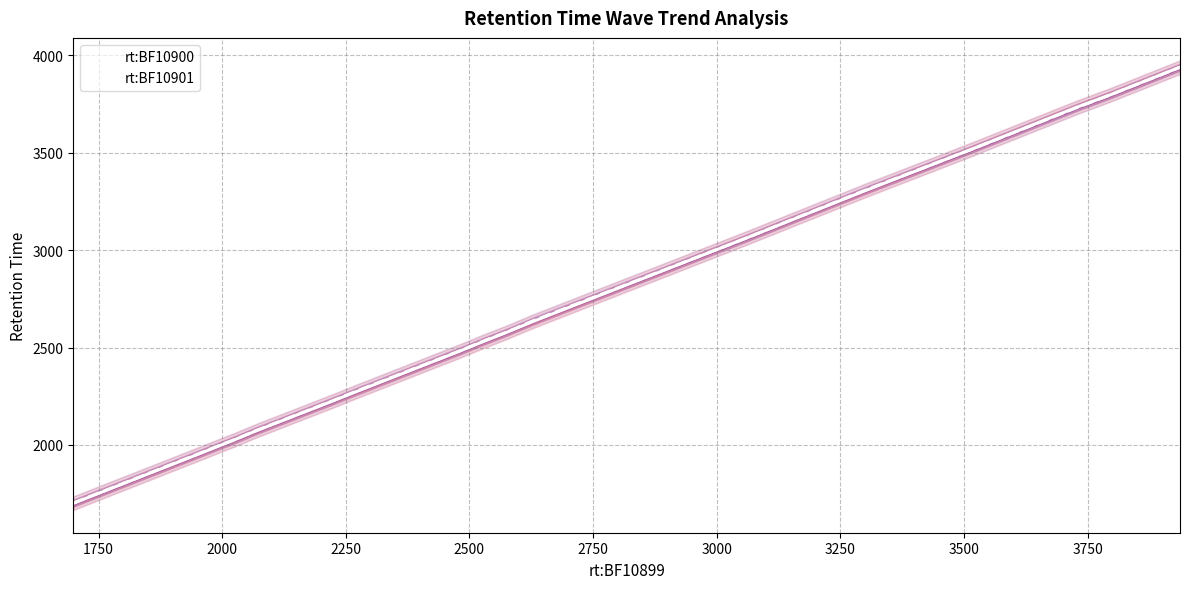

What is the highest value of the rt:BF10900 series?

3939.4